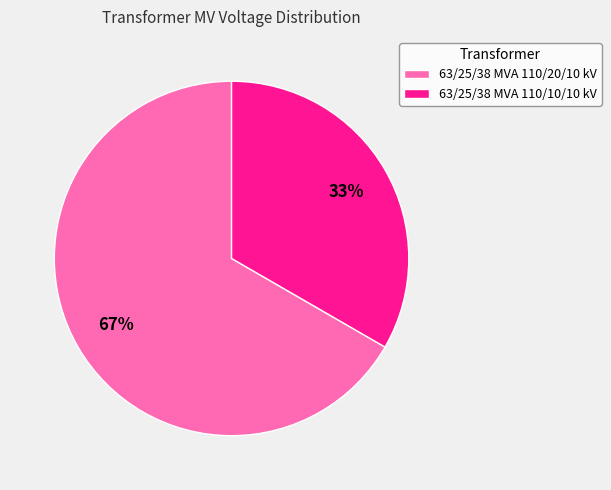

What is the smallest slice in the pie chart?

63/25/38 MVA 110/10/10 kV